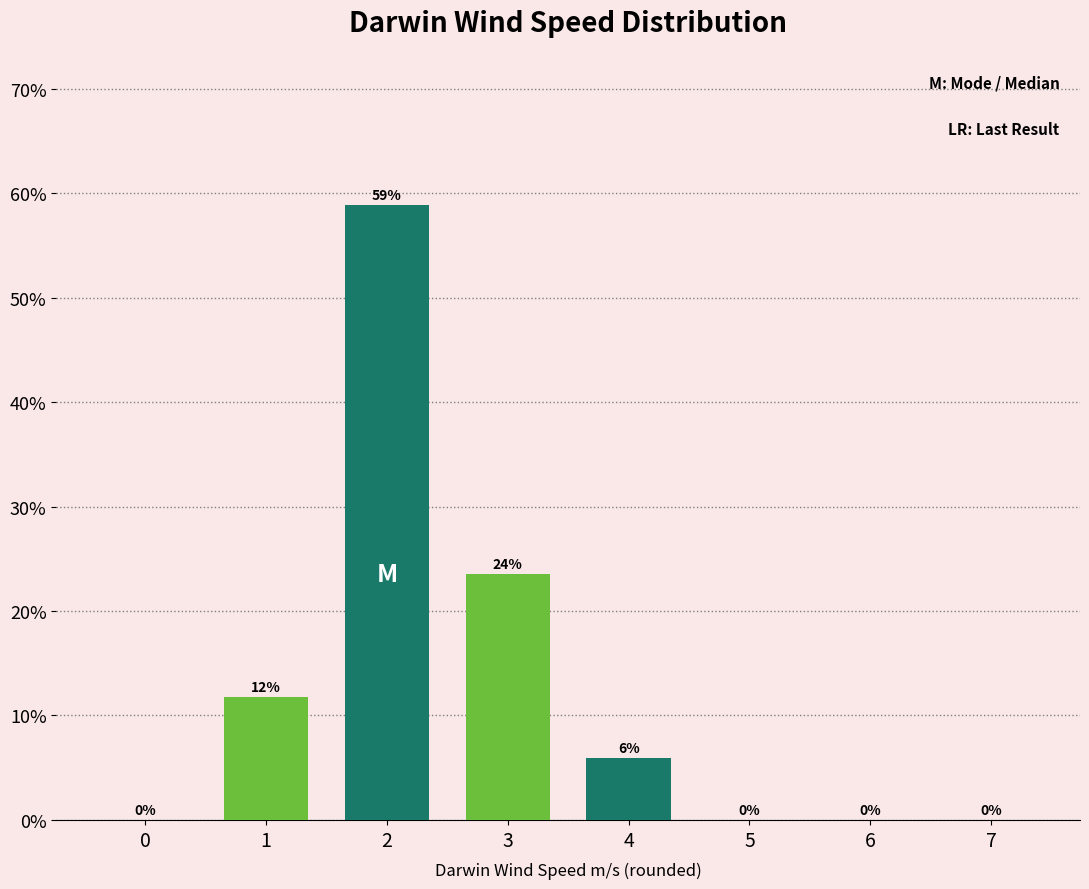

At which label is the value closest to 29?

3